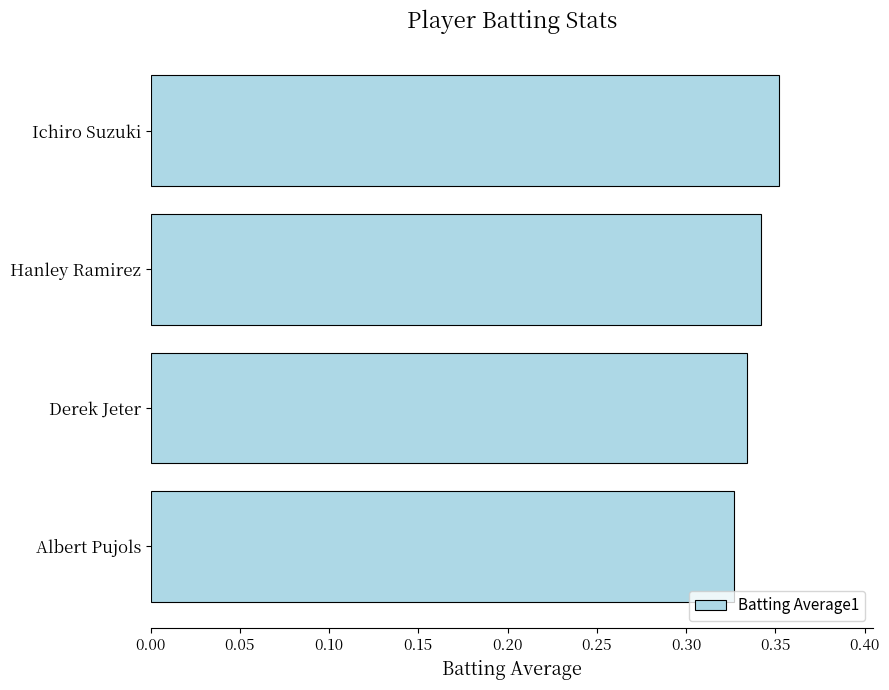

What is the sum of all values?

1.4